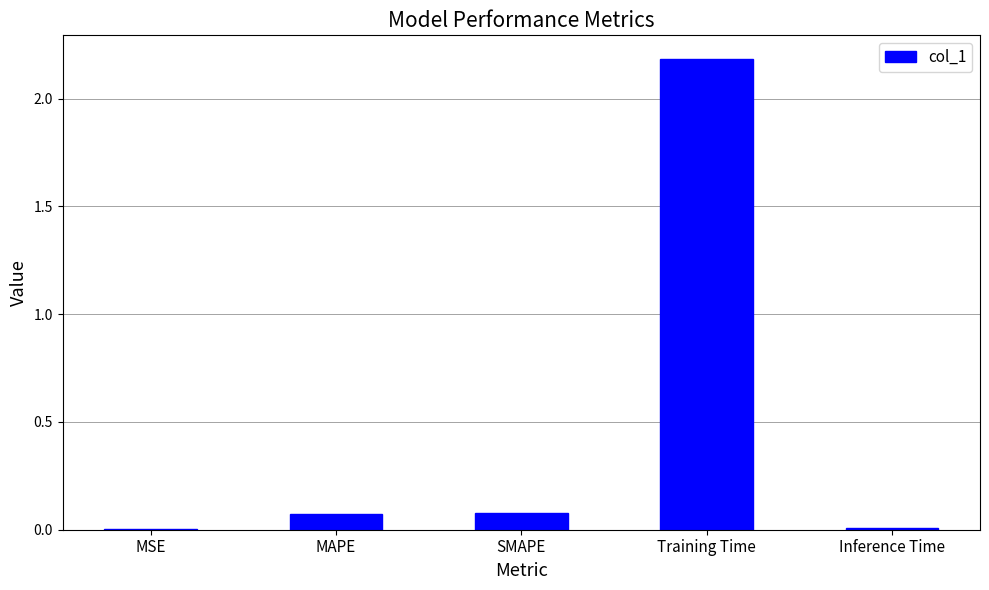

Between SMAPE and MSE, which is larger?

SMAPE